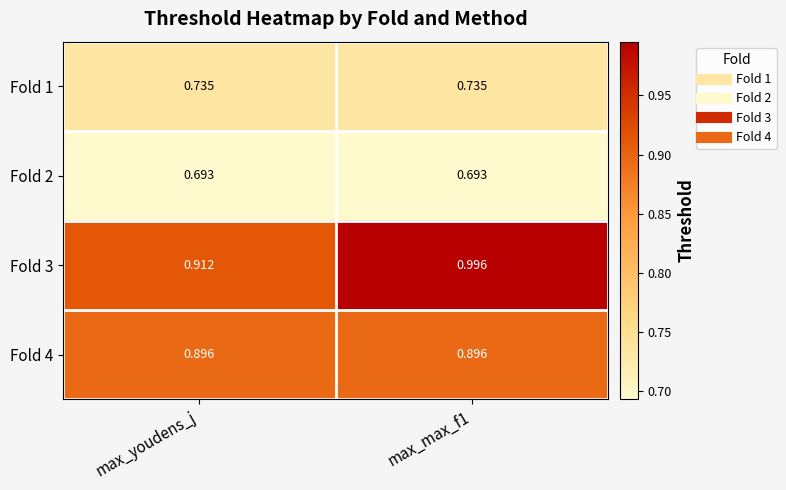

Which series has the widest spread of values?

Fold 3